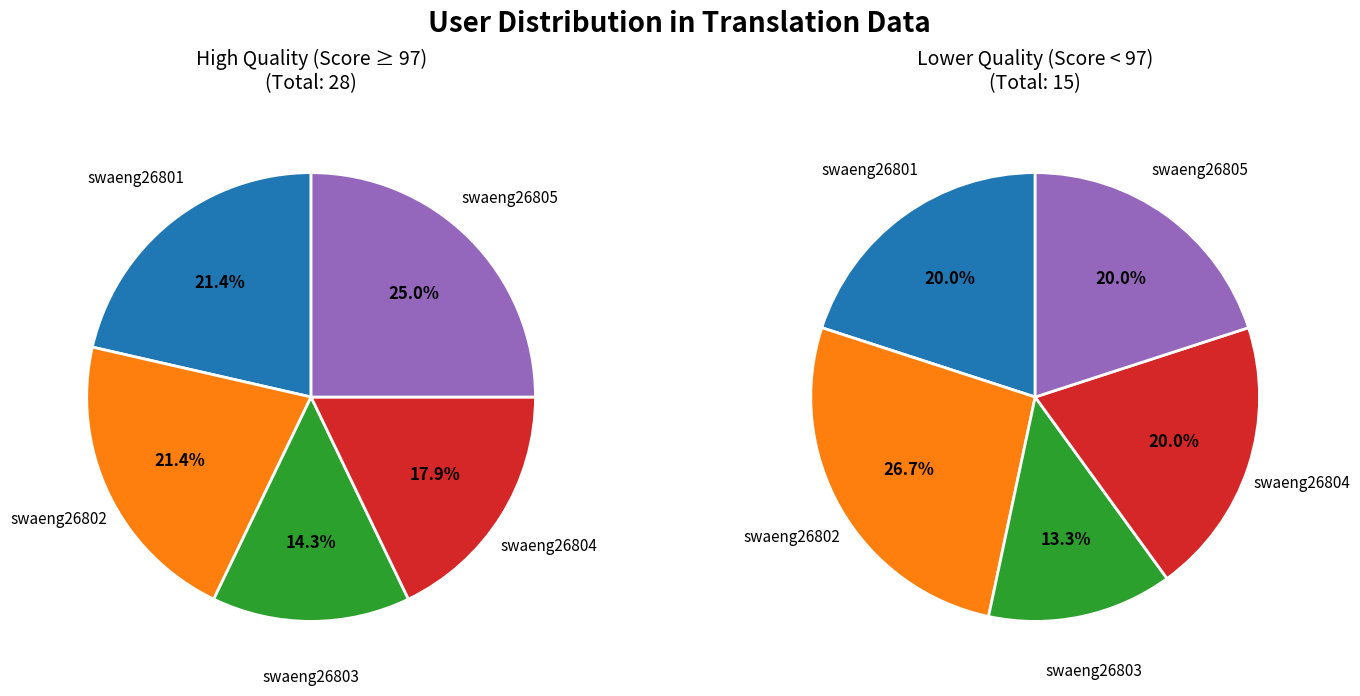

Is swaeng26802 the majority of the pie?

No